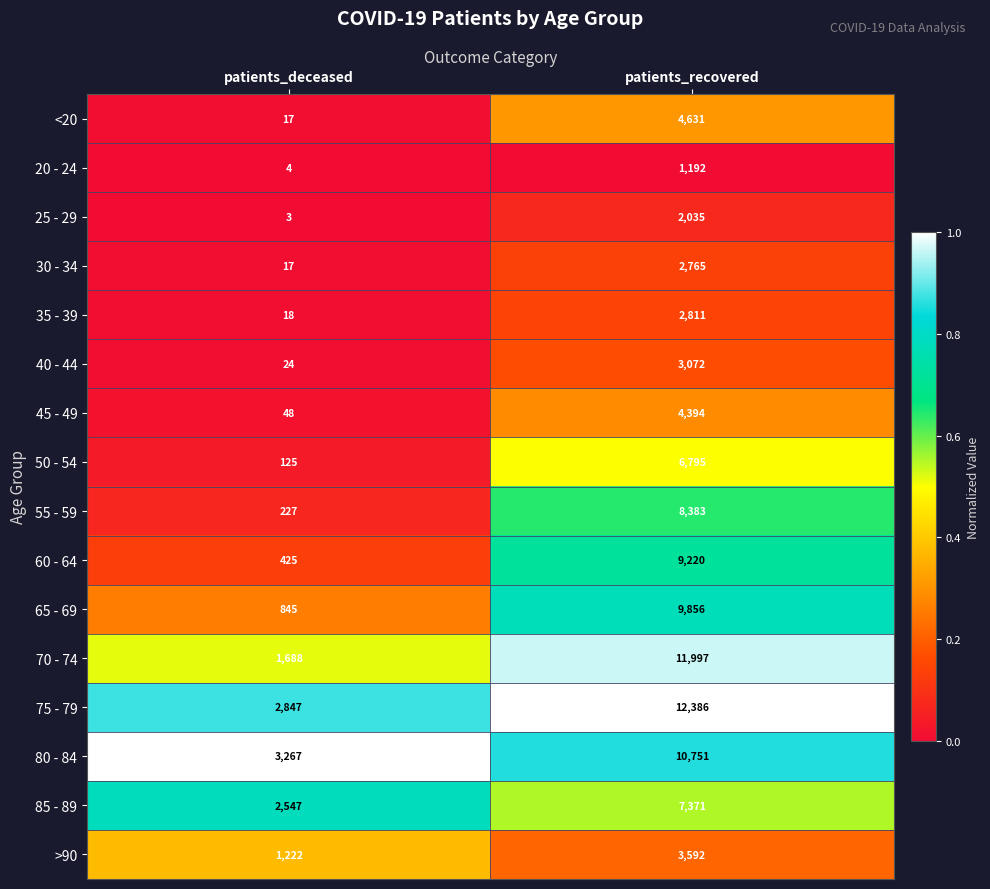

At which category is the sum across all series the highest?

patients_recovered